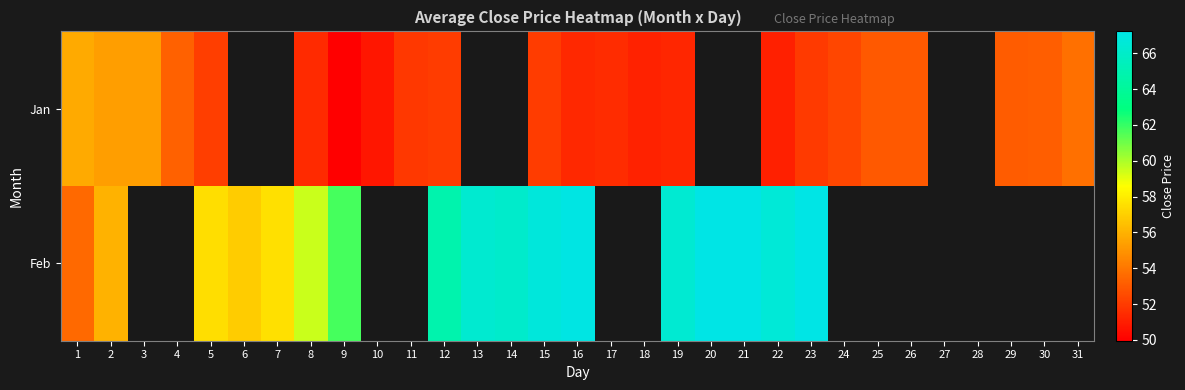

What is the difference between the maximum and minimum values in the Feb series?

13.7